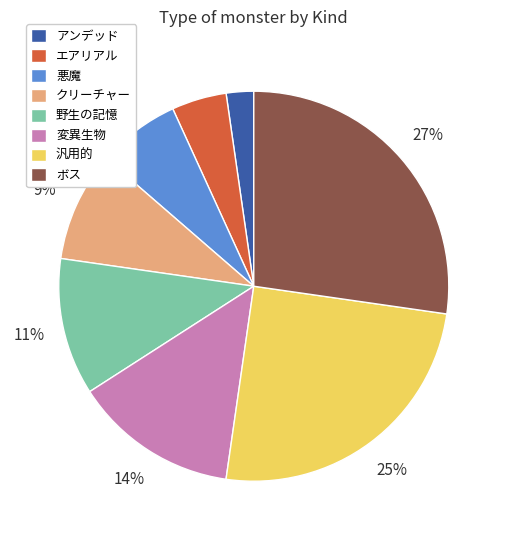

Is it true that 悪魔 is 1% of the pie?

False